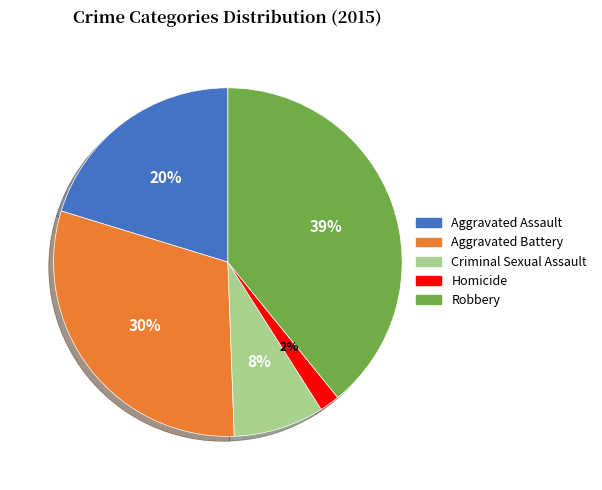

To the nearest percent, what portion does Homicide represent?

2%